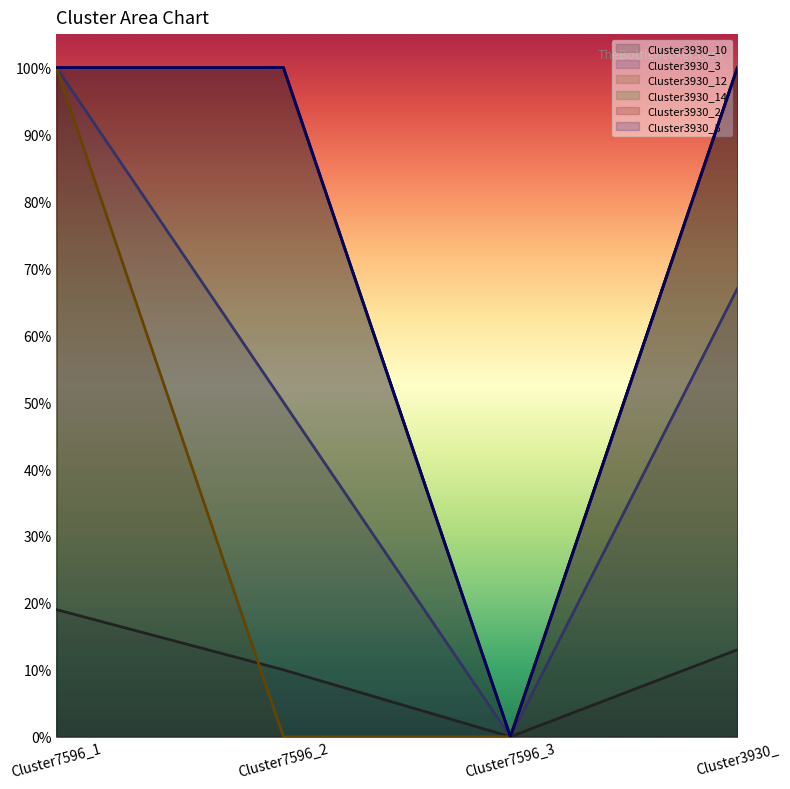

Which series has the widest spread of values?

Cluster3930_3